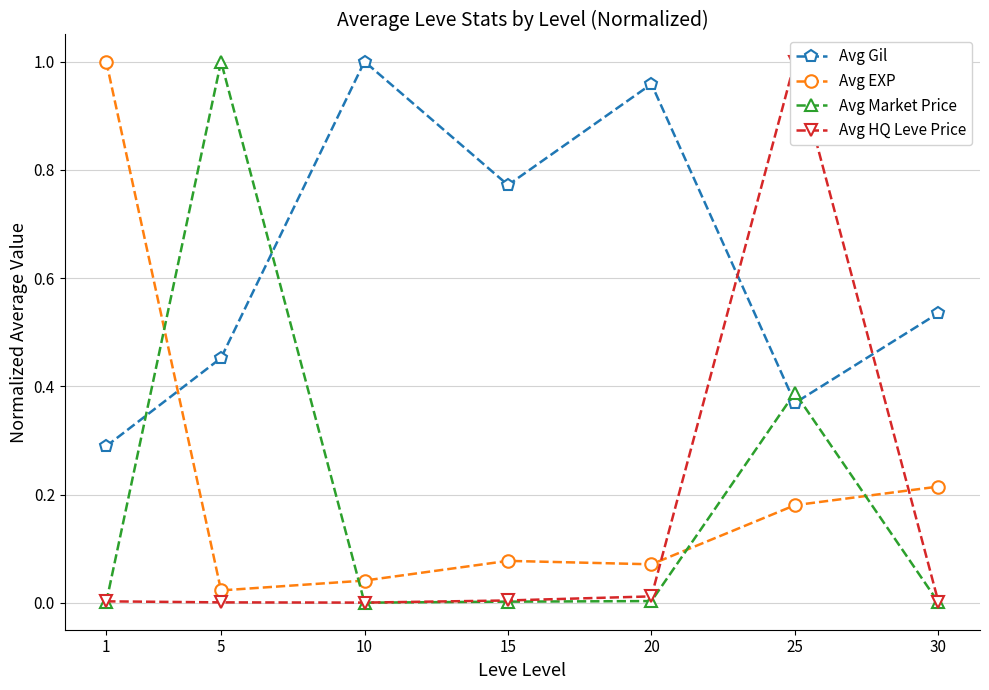

How many intersections are there between Avg EXP and Avg Market Price?

4